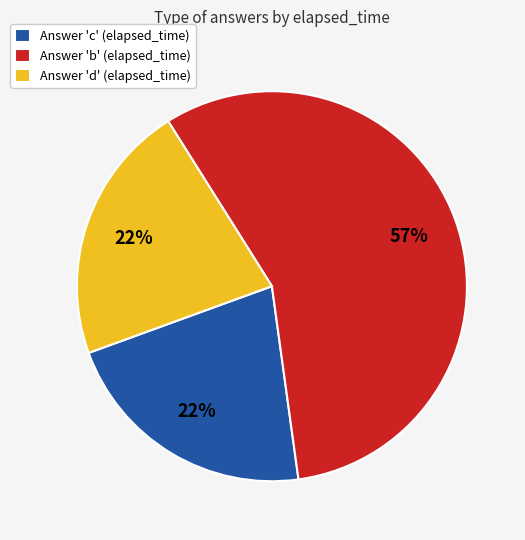

Count the number of slices in the pie.

3